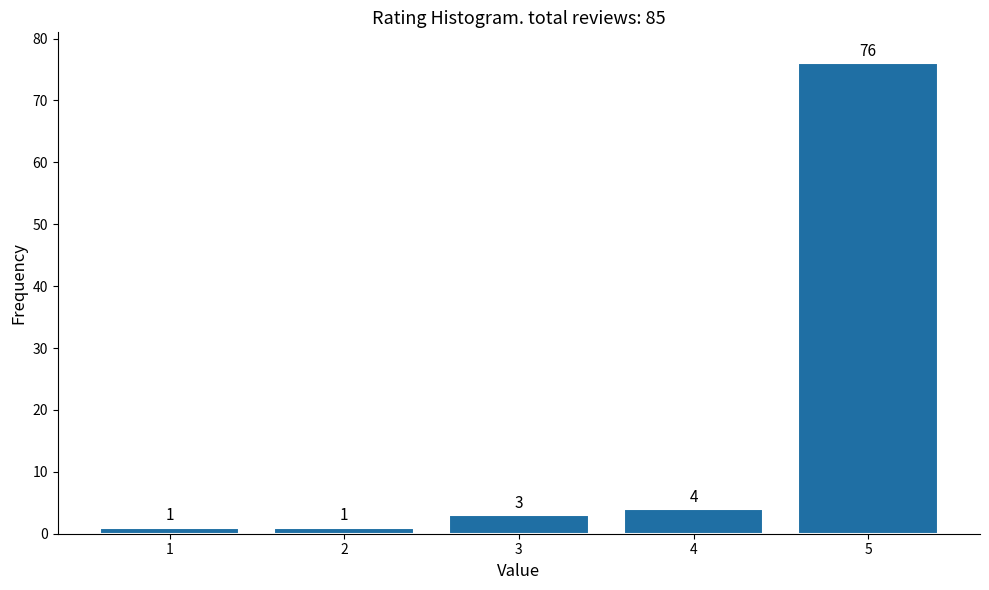

Reading left to right, what are all the values shown in this chart?

1	1	3	4	76